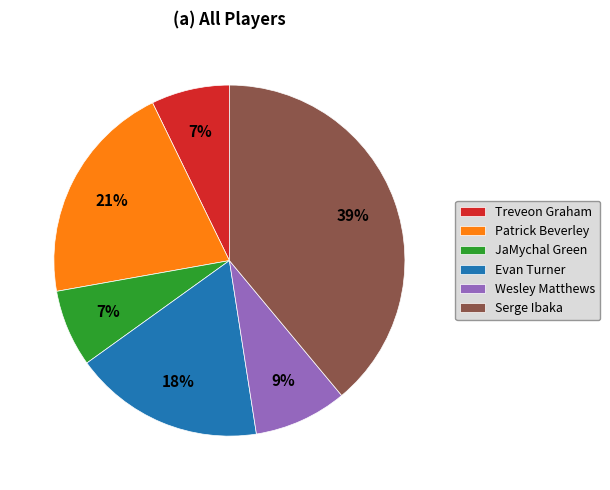

Do Wesley Matthews and Evan Turner together represent more than half of the pie?

No